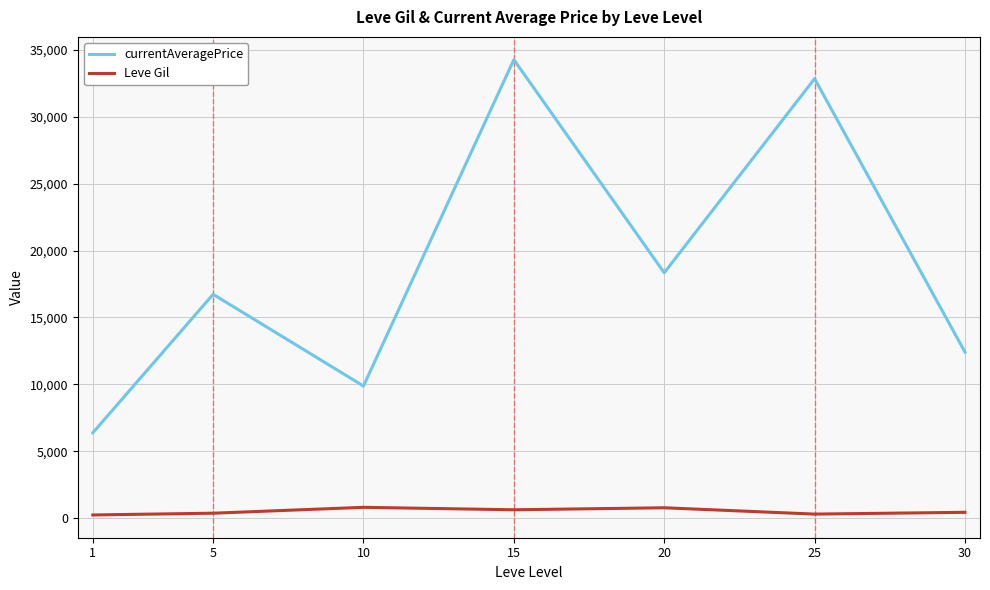

What are all the series names shown in the legend?

currentAveragePrice, Leve Gil